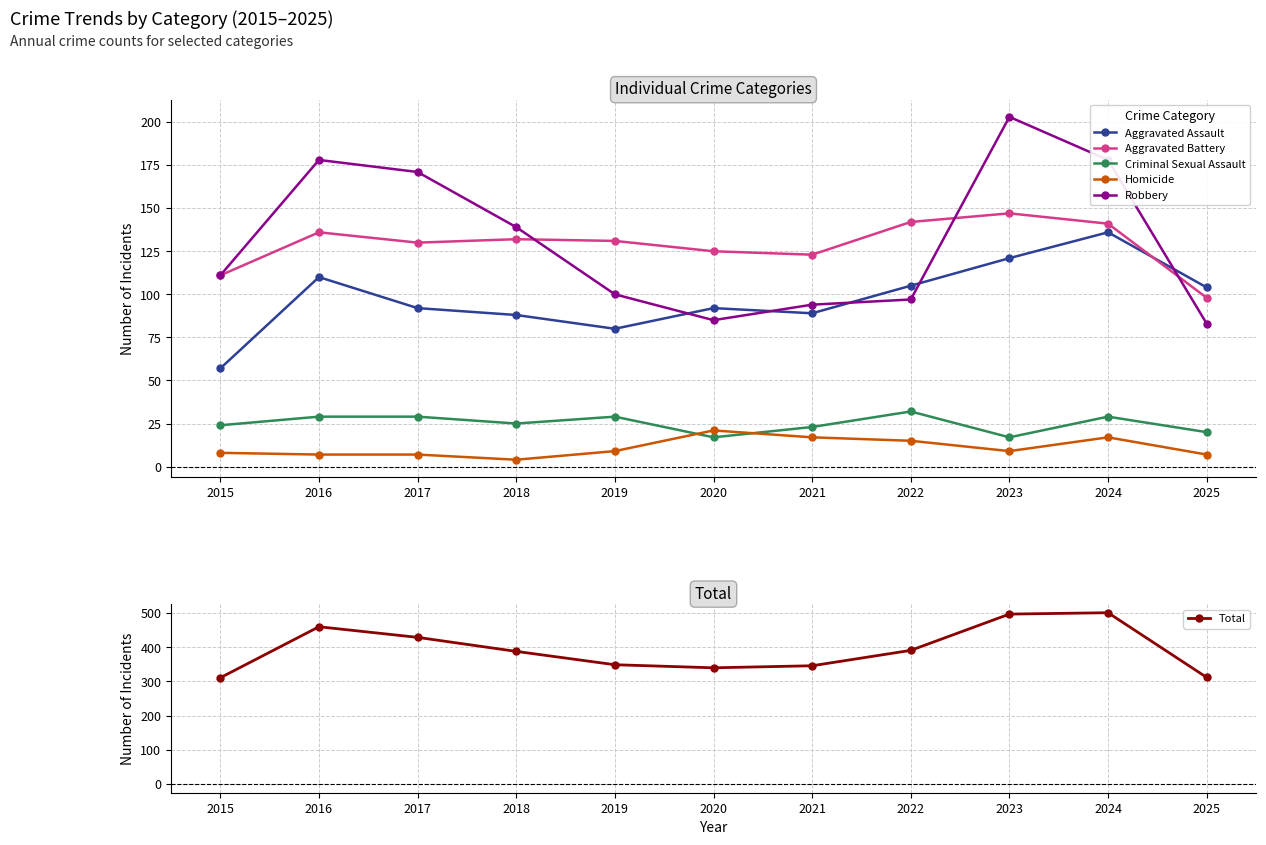

Is this an area chart (filled region under the line)?

No